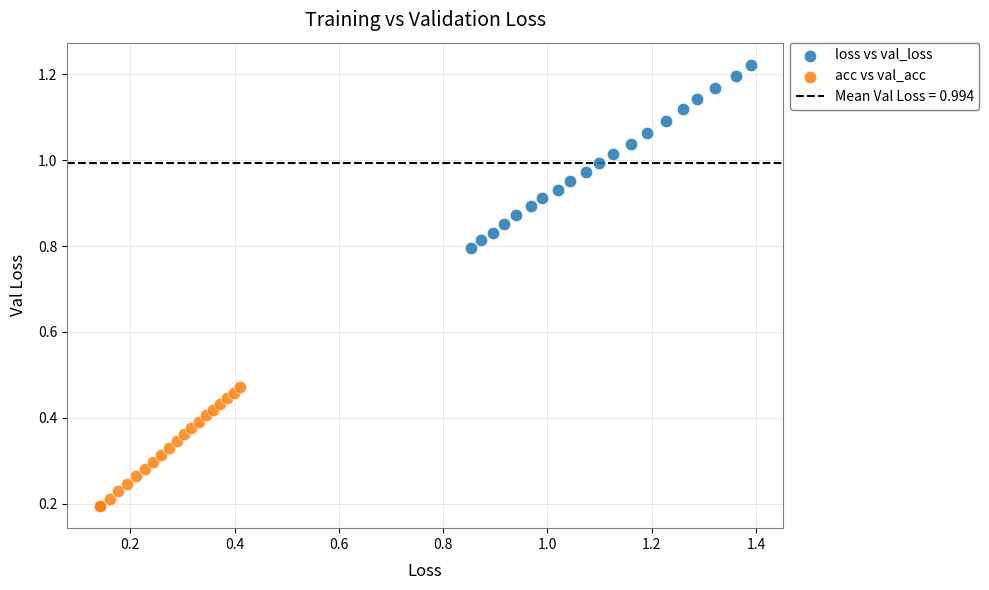

Which series reaches the maximum Y coordinate?

loss vs val_loss